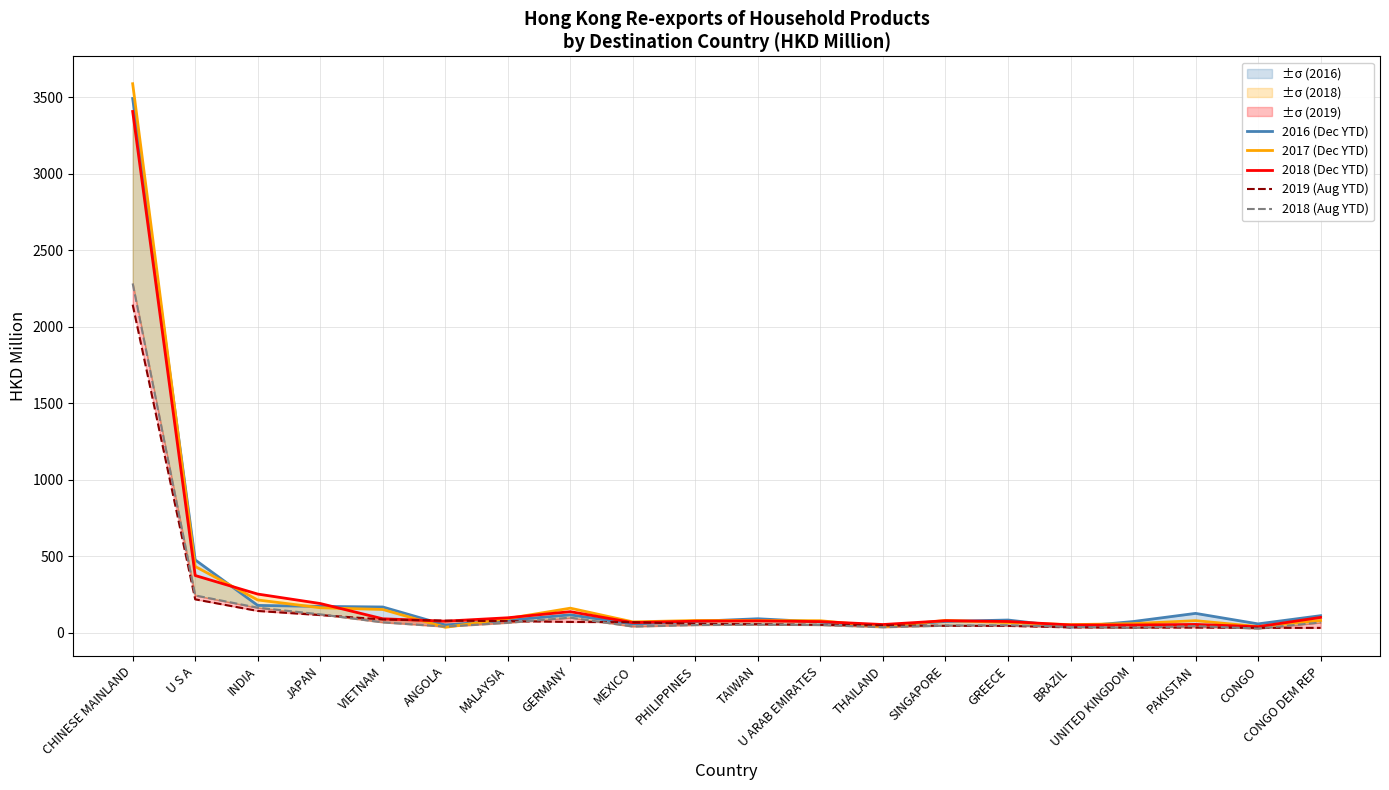

Where is 2017 (Dec YTD) nearest to the value 1811?

U S A